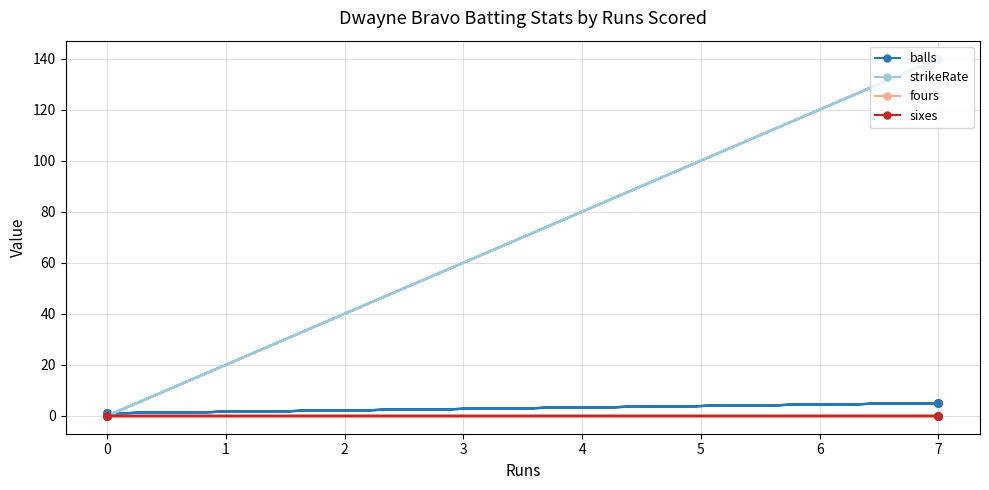

What is the label of the 5th point from the left?

7